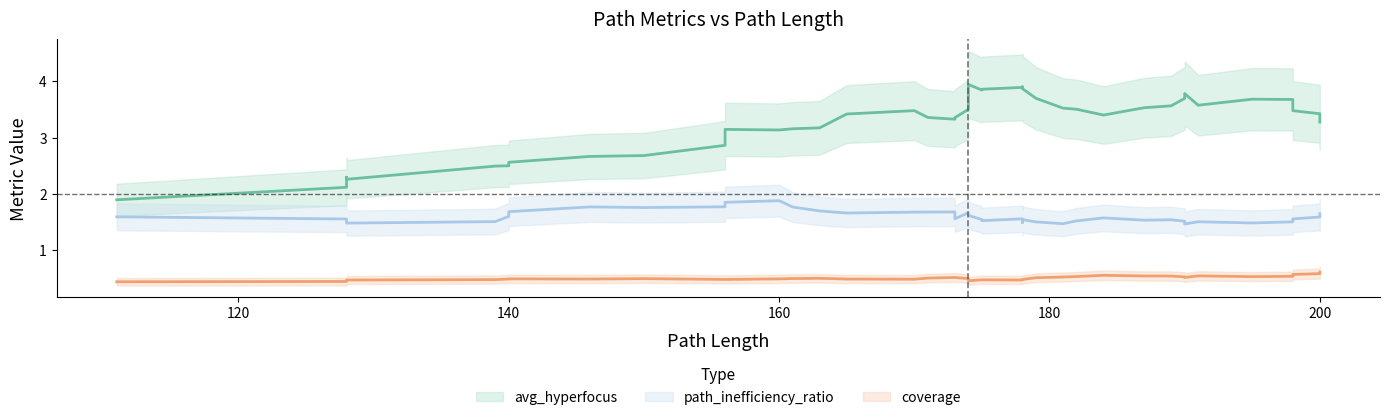

True or false: coverage and path_inefficiency_ratio intersect in this chart.

False